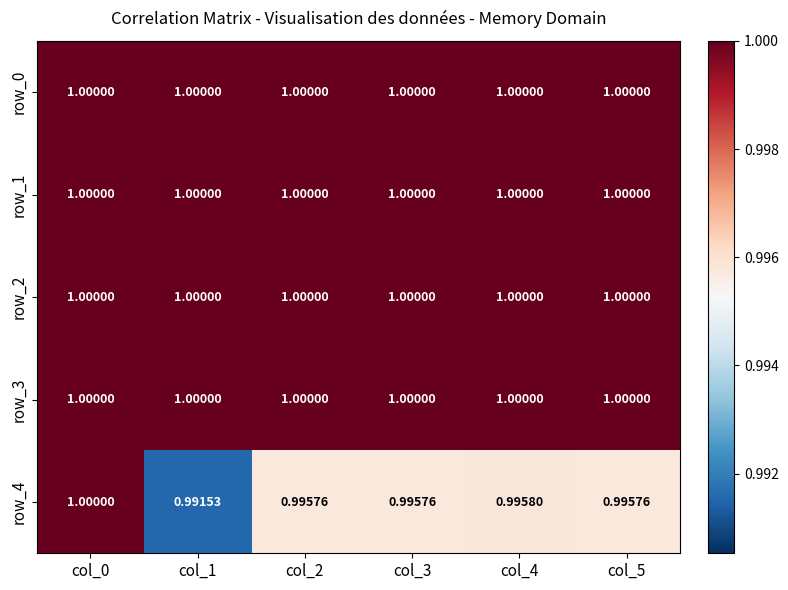

Which series has the largest range (max minus min)?

row_4